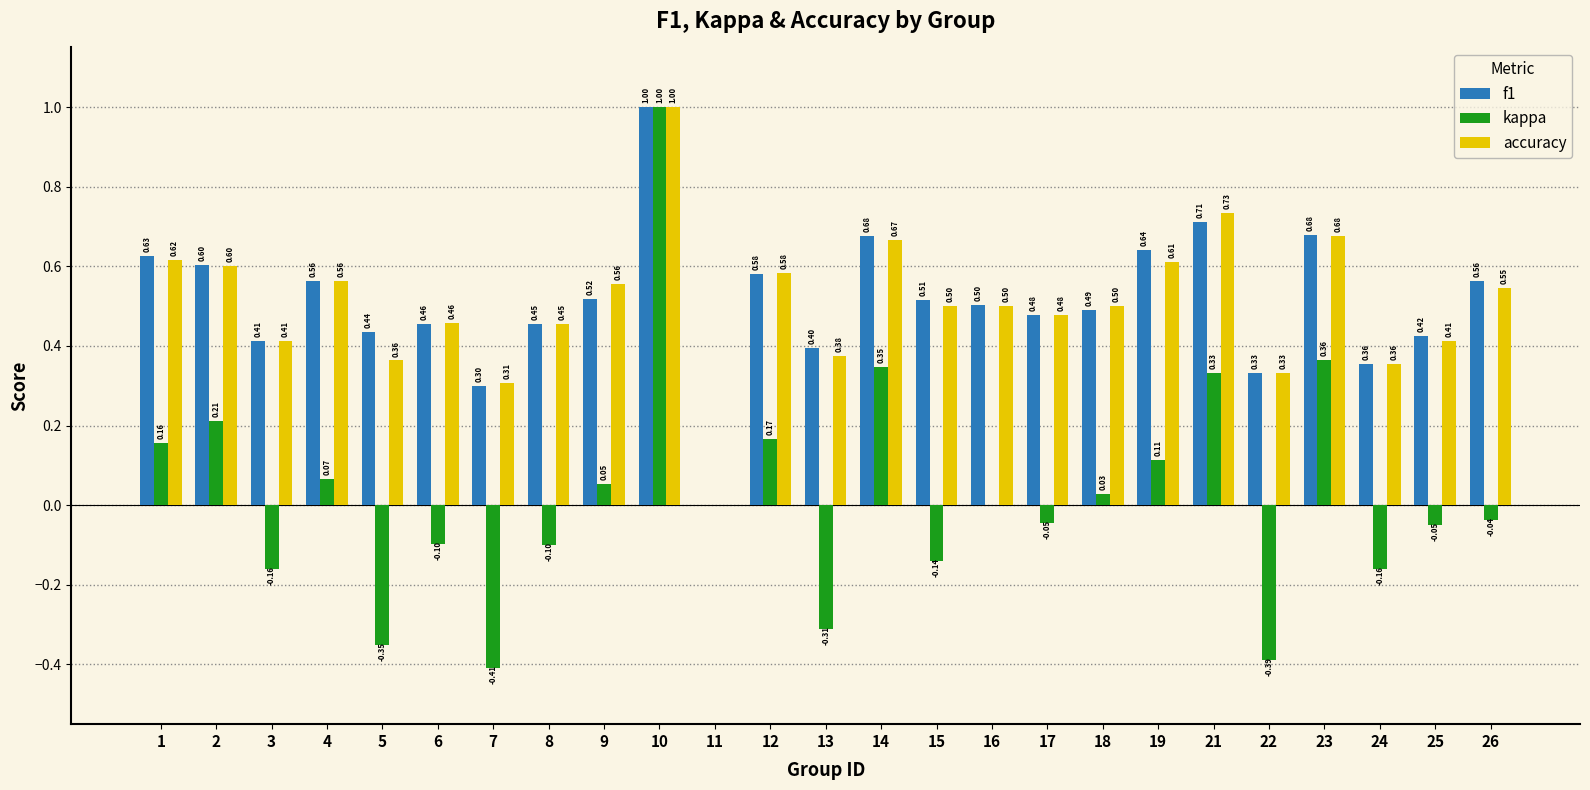

What is the total value across all series at 15?

0.9